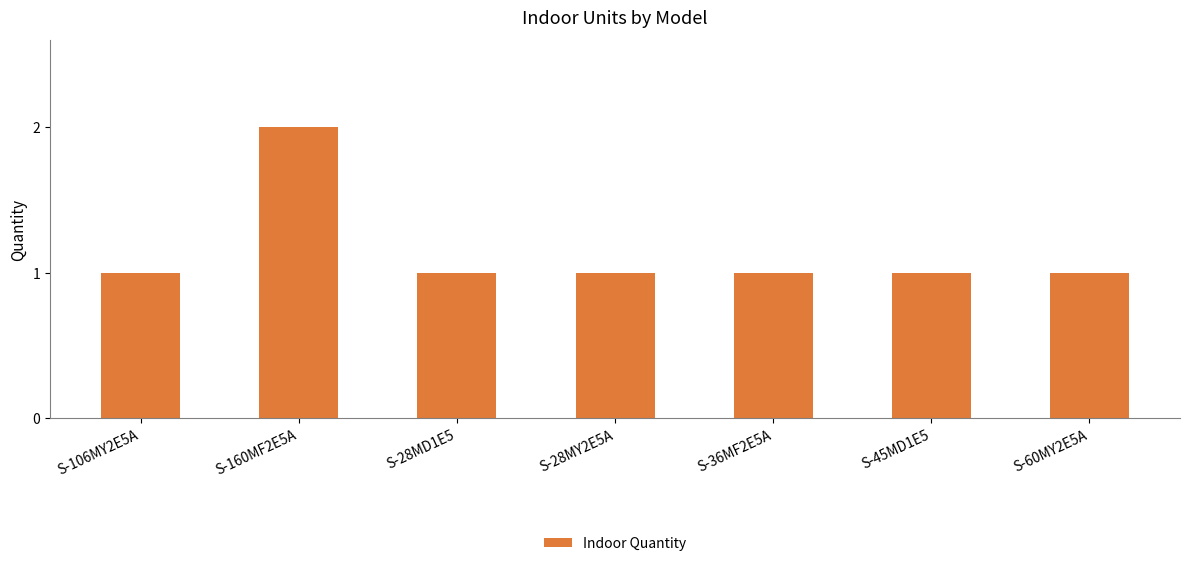

How many bars are there in total?

7